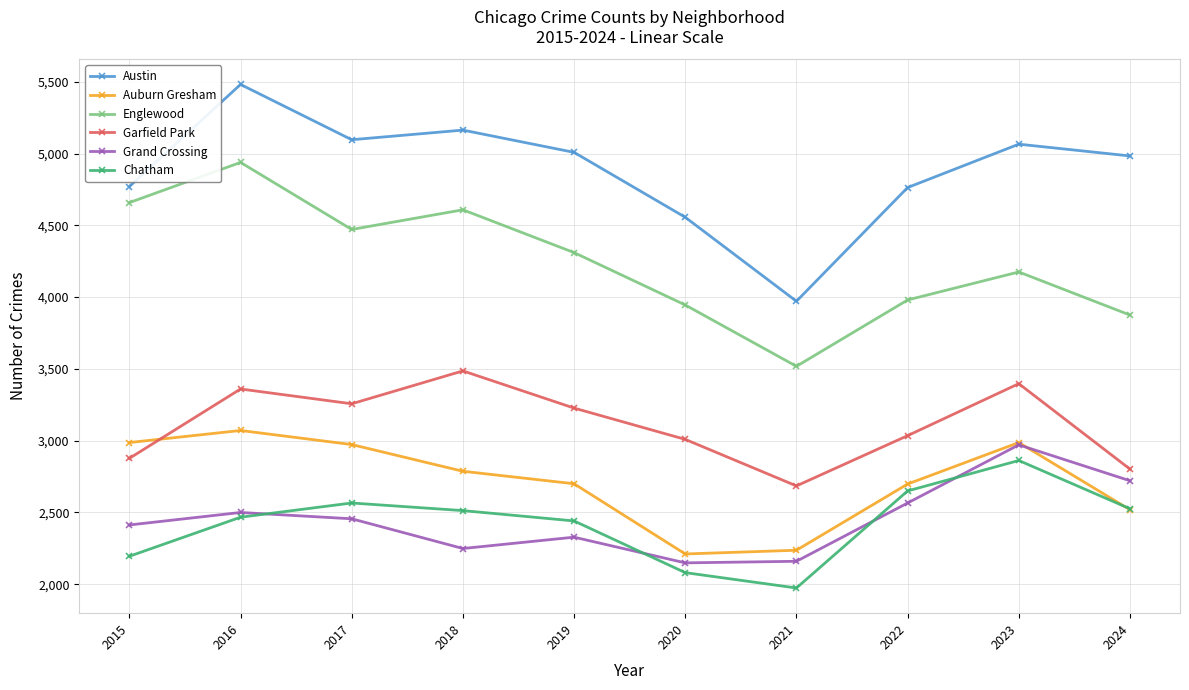

At which category does the chart reach its peak across all series?

2016